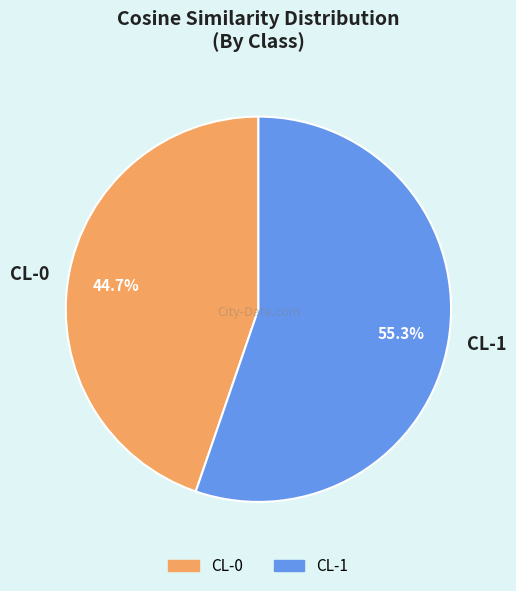

Do CL-1 and CL-0 together represent more than half of the pie?

Yes